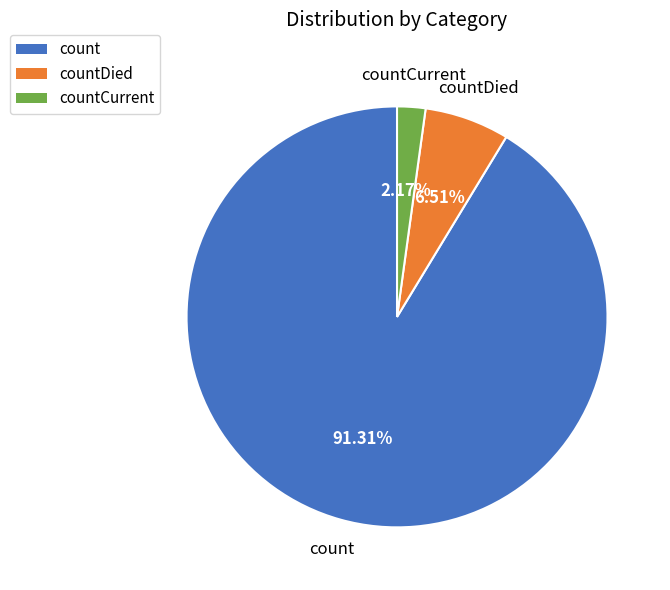

Between count and countDied, which is larger?

count